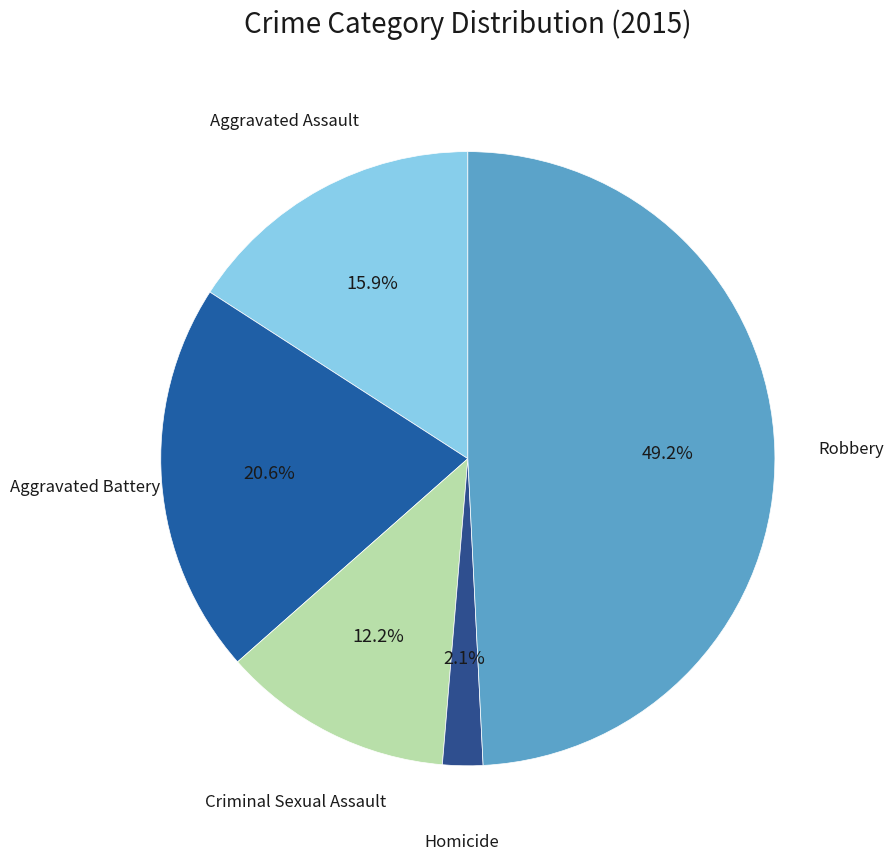

To the nearest percent, what is the average slice percentage?

20%